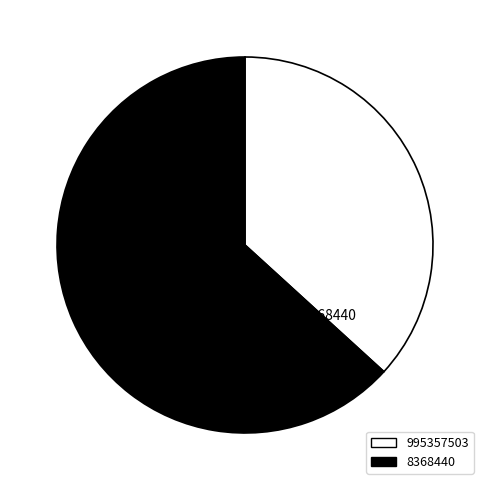

To the nearest percent, what percentage of the pie is 8368440?

63%